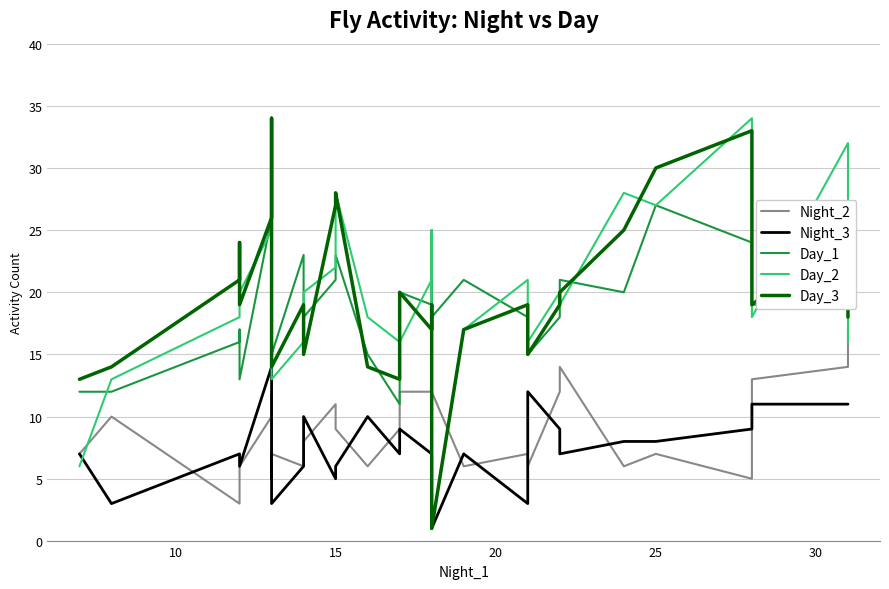

How many categories are shown in the chart?

31